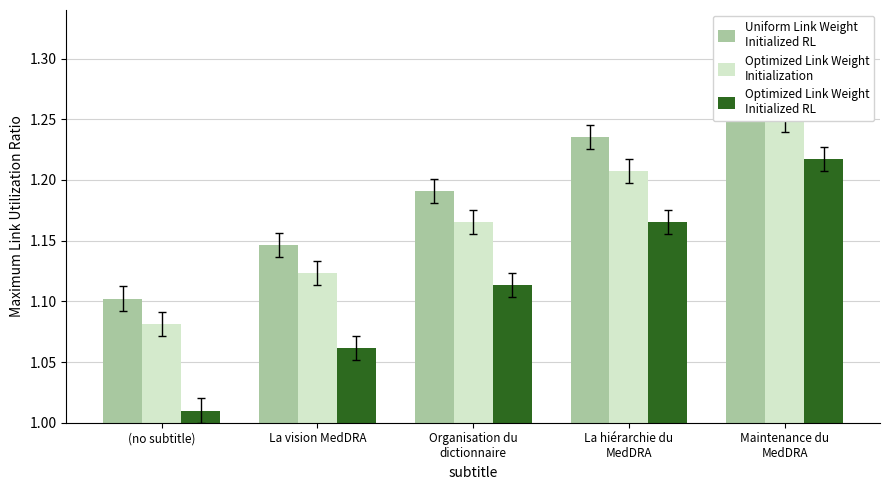

At how many categories does at least one series exceed 1?

5